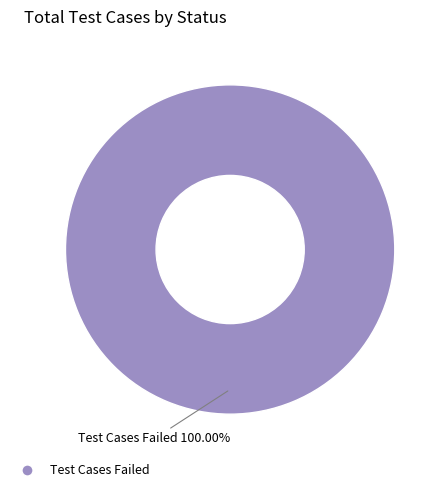

Rank the categories by value from lowest to highest.

Test Cases Failed